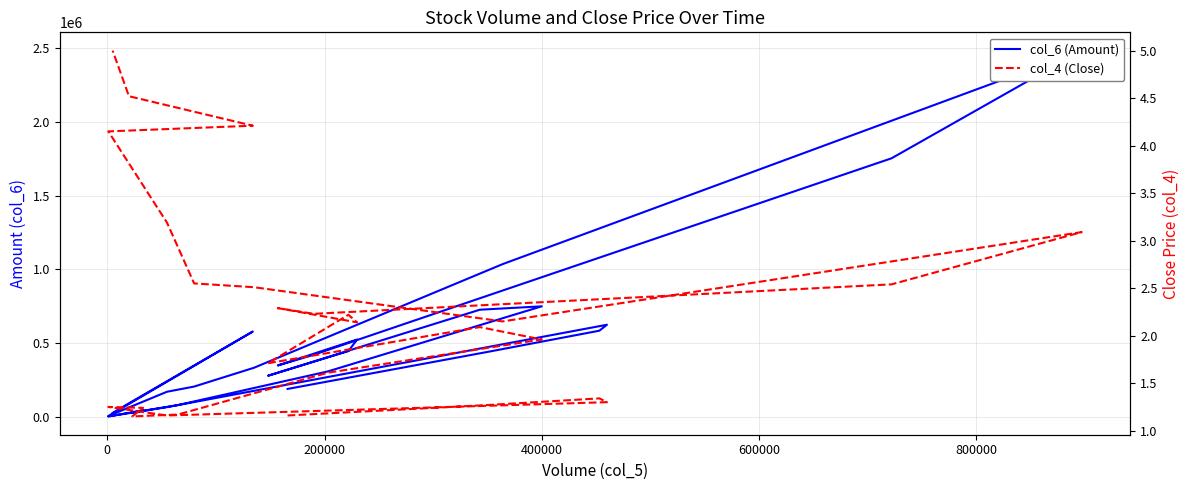

Which series has the largest total across all categories?

col_6 (Amount)